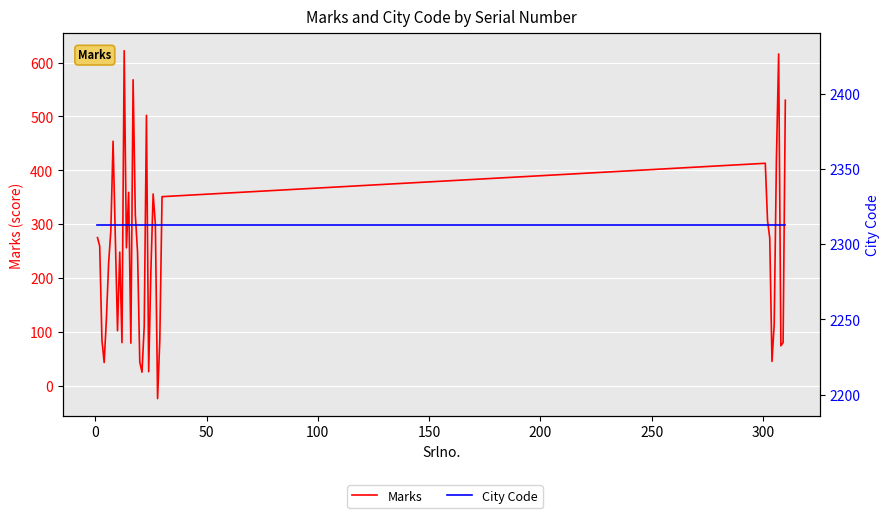

At how many categories does at least one series exceed 1405?

40